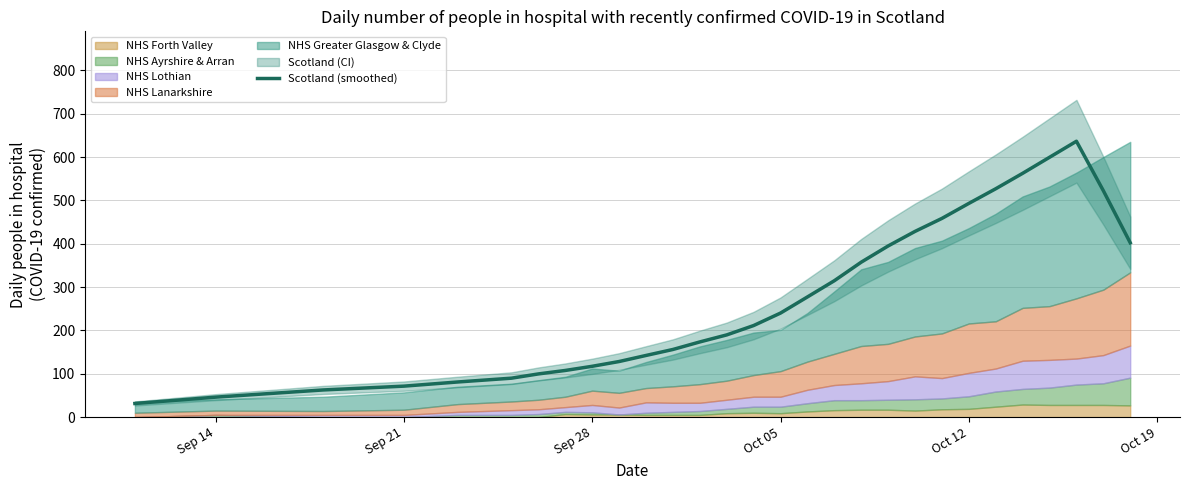

What is the difference between the second highest and minimum values?

568.0